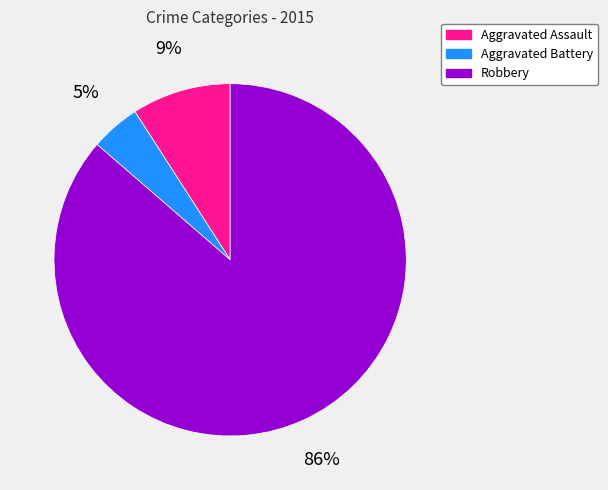

True or false: Aggravated Assault accounts for 18% of the total.

False